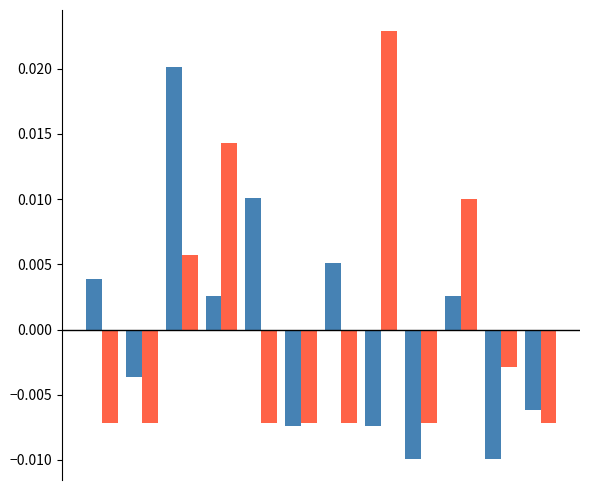

Are the bars horizontal?

No